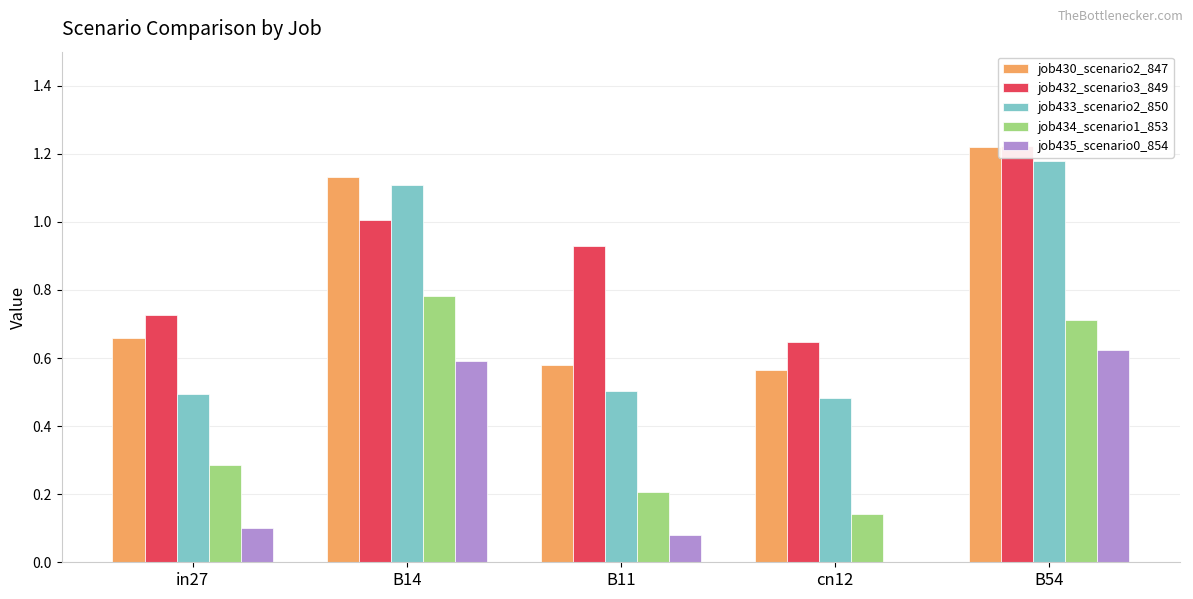

Which has a higher value, B54 or B11?

B54